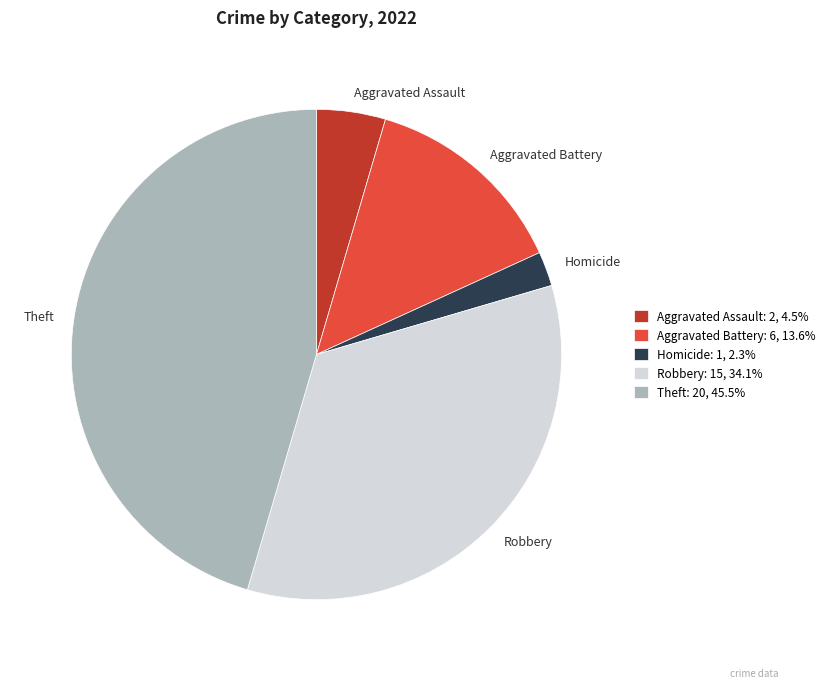

Does any single category account for the majority?

No